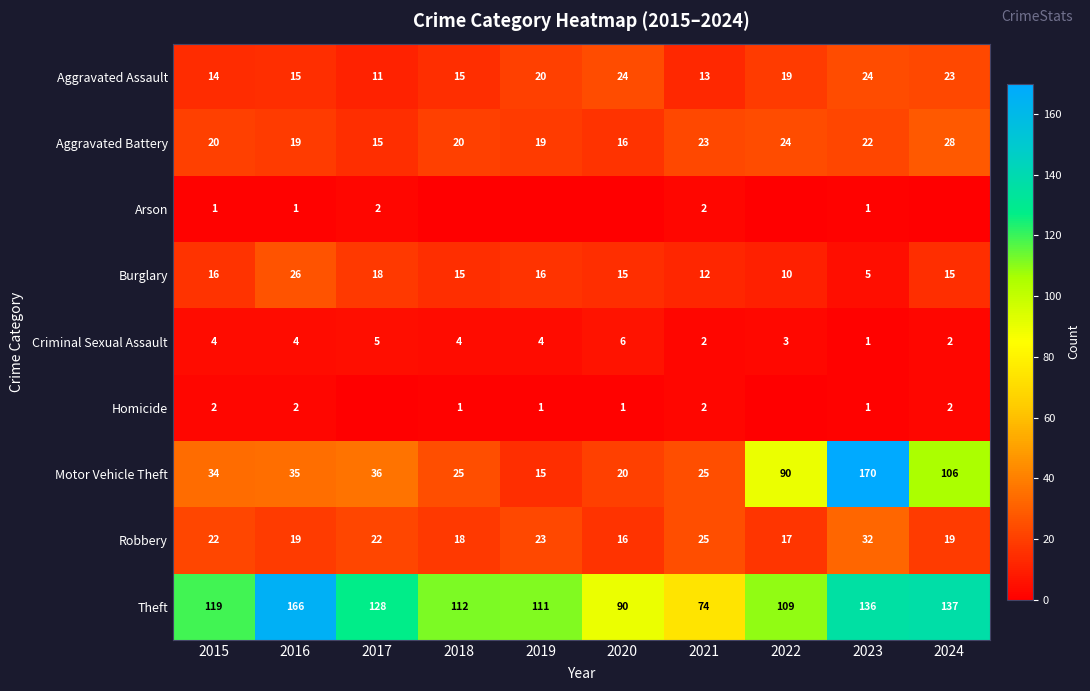

Between 2015 and 2021, which series saw the biggest shift?

Theft